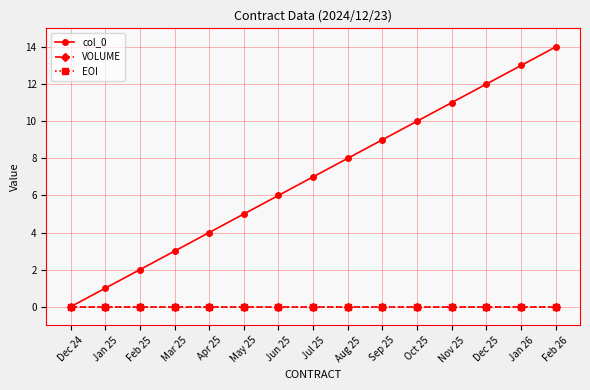

The col_0 series shows 3 at Feb 26. True or false?

False